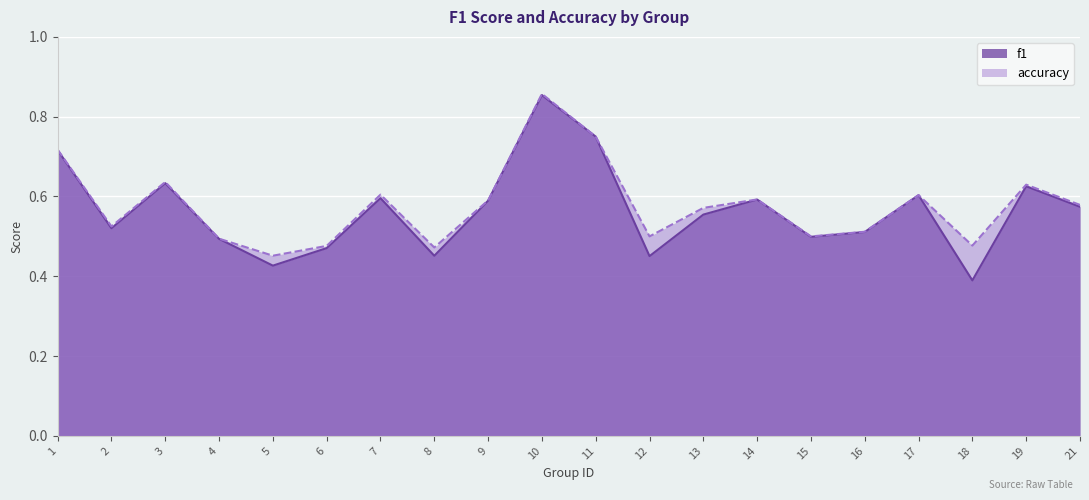

How many lines are shown in the chart?

2